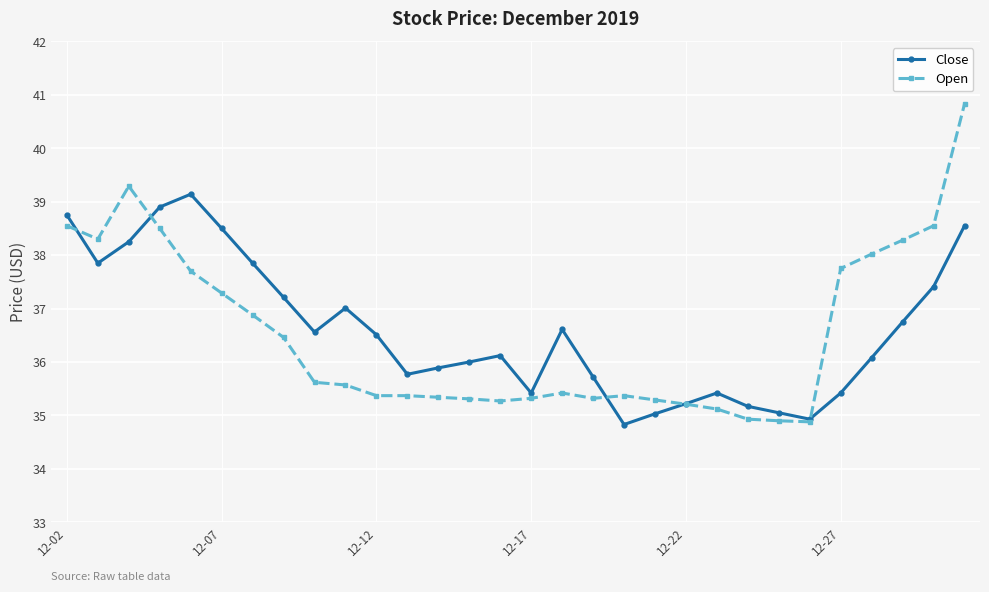

How many lines are shown in the chart?

2